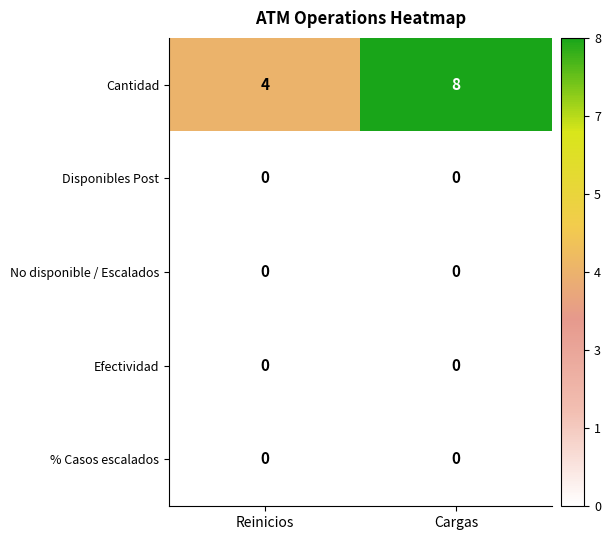

Which label corresponds to the largest value in the chart?

Cargas